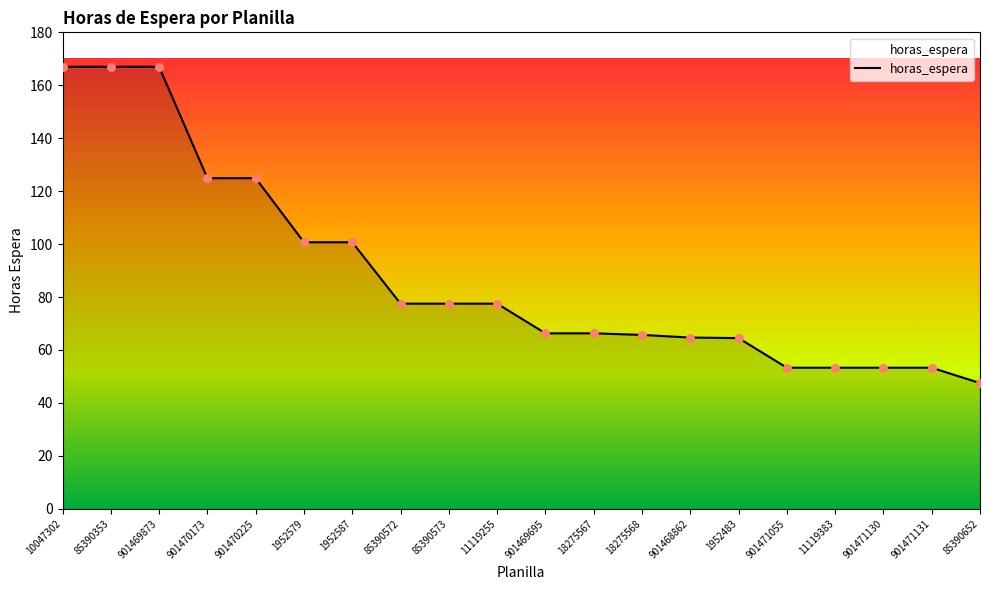

What is the change in value from 901469695 to 901471131?

-13.0